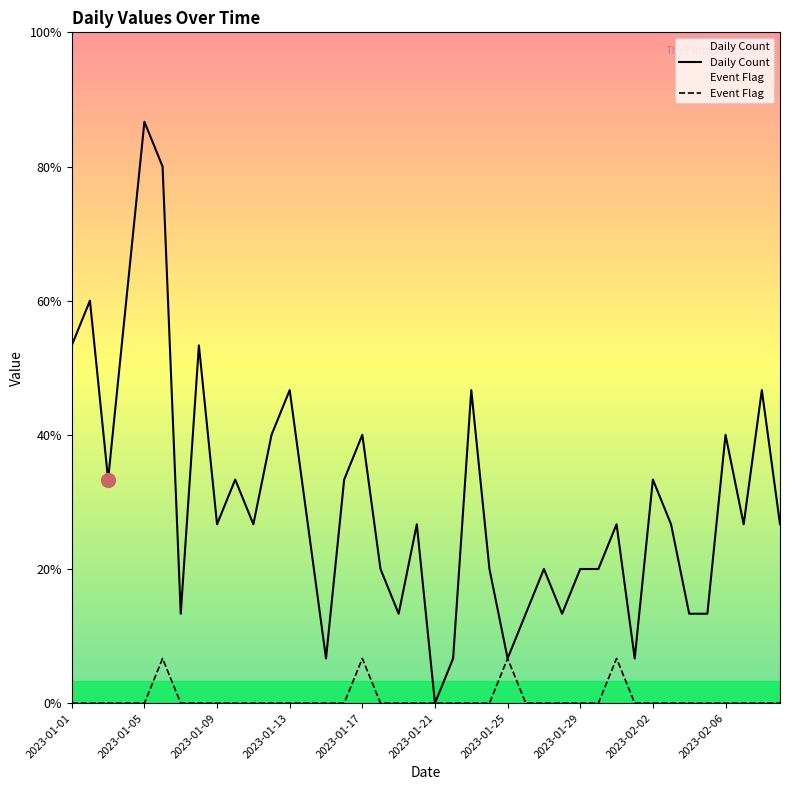

True or false: Event Flag has a value of 1 at 2023-02-06.

False